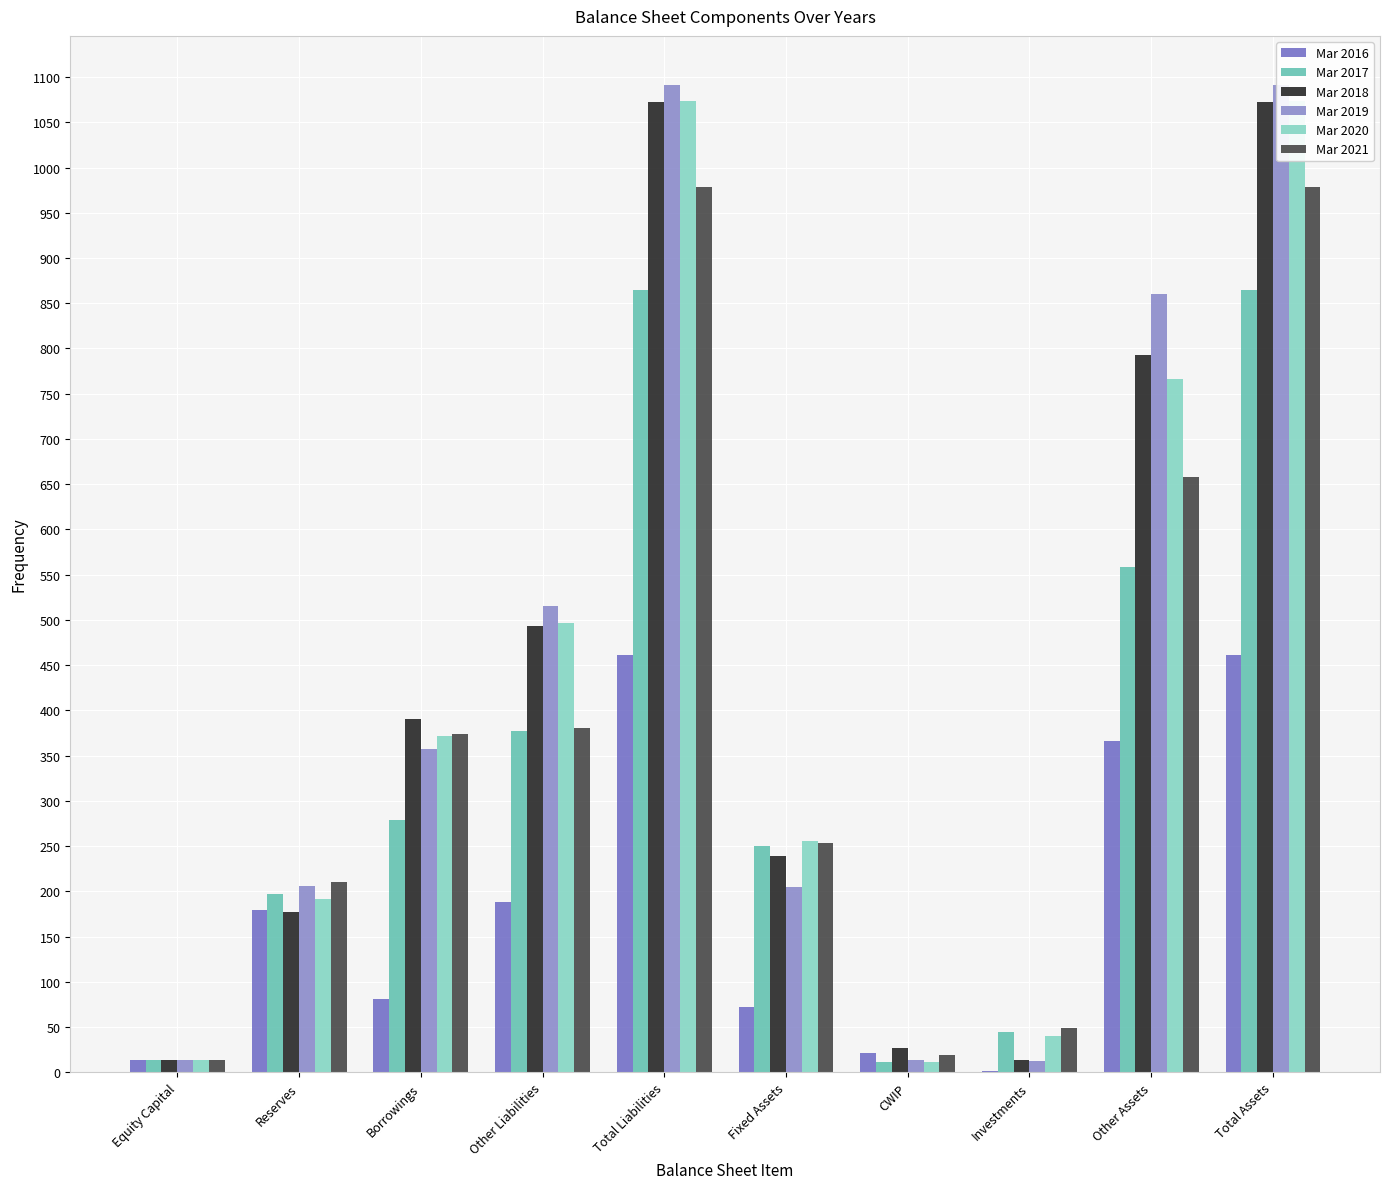

Is it true that Mar 2020 equals 1105 at Other Assets?

False